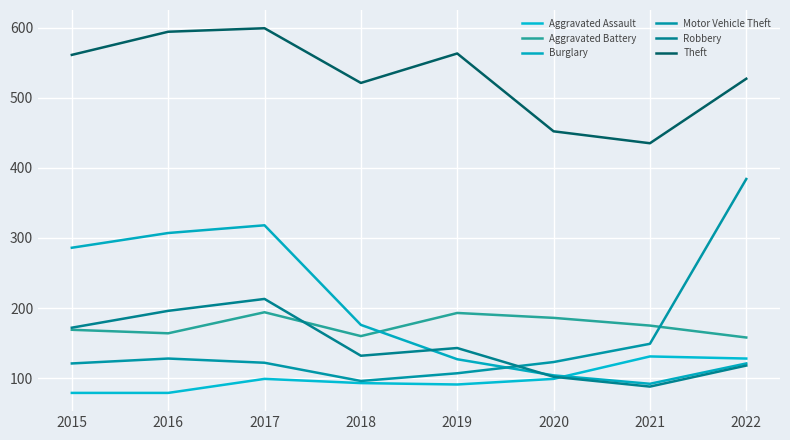

What is the average value of the Aggravated Assault series?

100